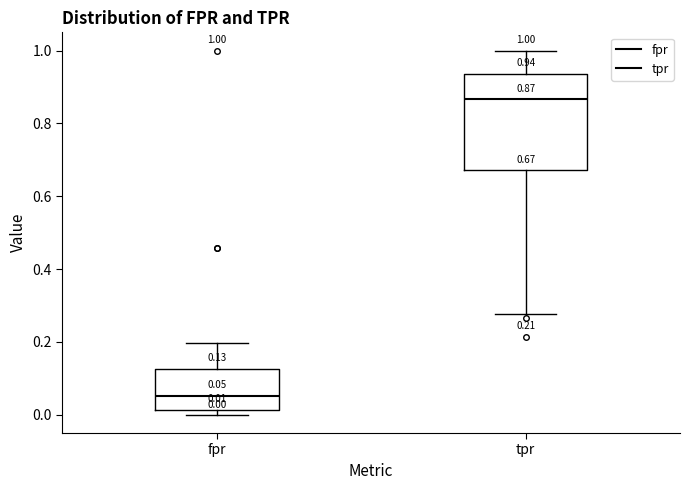

Which box has the lowest median line?

fpr